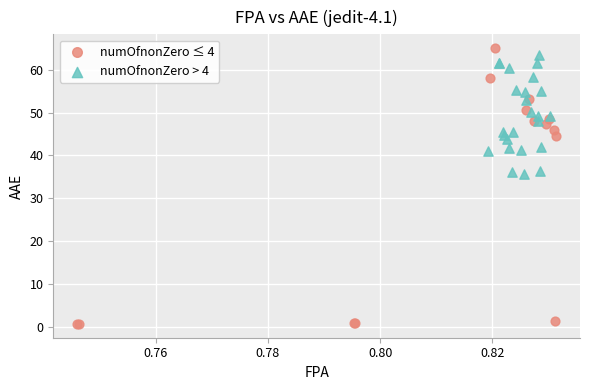

Which series has the largest Y range (max minus min)?

numOfnonZero ≤ 4